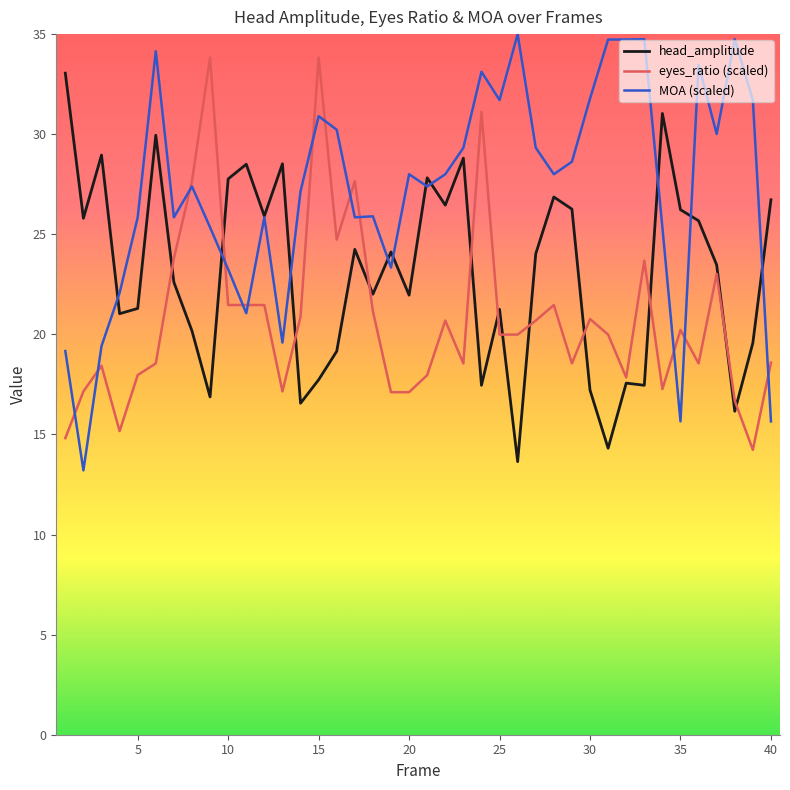

Which series has the widest spread of values?

MOA (scaled)